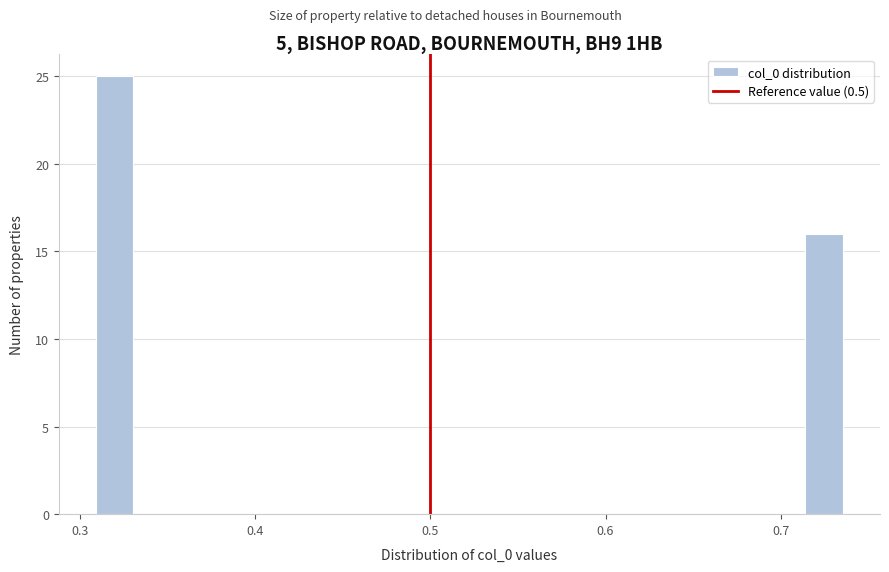

Around what value on the x-axis is the tallest bar? Give the approximate position of its centre, as read against the axis.

0.32